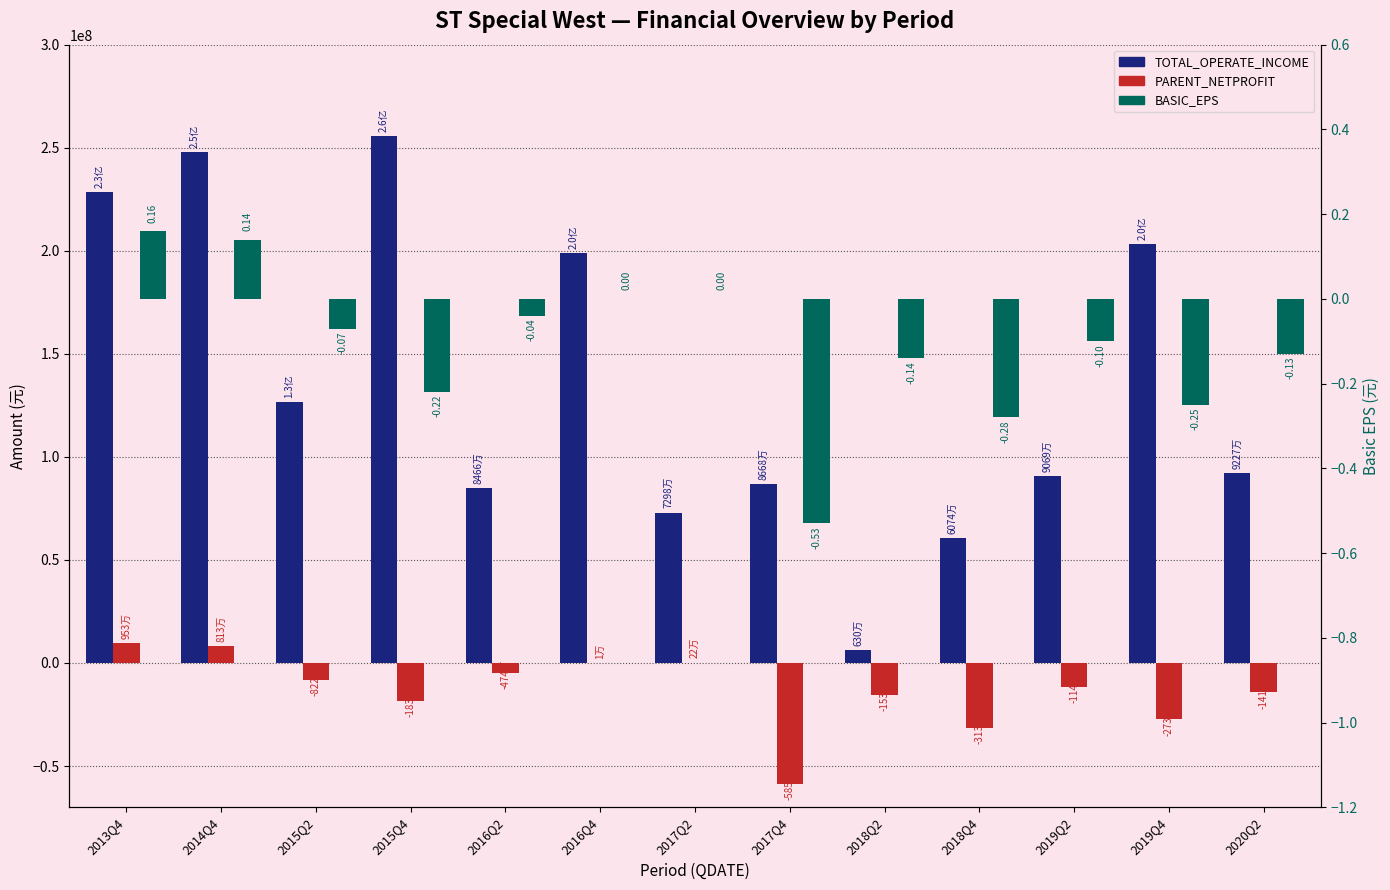

Reading right to left, list all the values displayed in this chart.

TOTAL_OPERATE_INCOME: 2020Q2=92265816.9	2019Q4=203200519.3	2019Q2=90687680.8	2018Q4=60736872.0	2018Q2=6297668.3	2017Q4=86678905.2	2017Q2=72975255.6	2016Q4=198910858.4	2016Q2=84658311.8	2015Q4=255552821.7	2015Q2=126501600.2	2014Q4=247724284.0	2013Q4=228581113.0
PARENT_NETPROFIT: 2020Q2=-14178494.6	2019Q4=-27298122.4	2019Q2=-11445321.1	2018Q4=-31327564.3	2018Q2=-15390039.7	2017Q4=-58561253.6	2017Q2=221032.1	2016Q4=10869.0	2016Q2=-4736597.8	2015Q4=-18375300.7	2015Q2=-8216668.1	2014Q4=8130454.0	2013Q4=9530450.2
BASIC_EPS: 2020Q2=-0.1	2019Q4=-0.2	2019Q2=-0.1	2018Q4=-0.3	2018Q2=-0.1	2017Q4=-0.5	2017Q2=0.0	2016Q4=0.0	2016Q2=-0.0	2015Q4=-0.2	2015Q2=-0.1	2014Q4=0.1	2013Q4=0.2